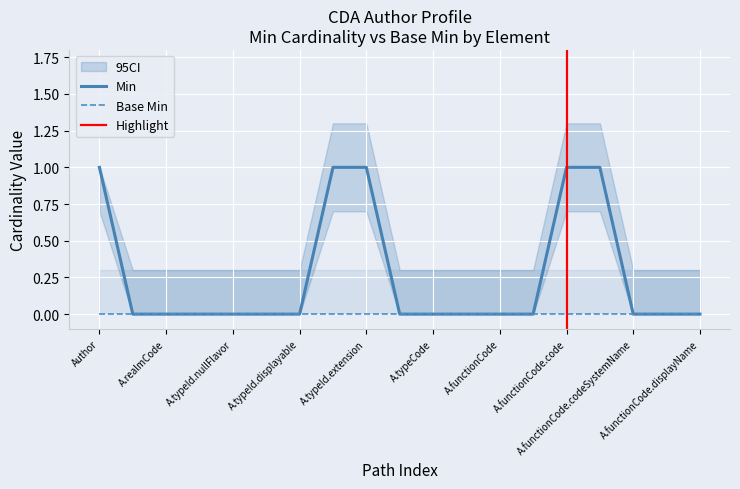

Reading left to right, extract all data points from this chart.

1	0	0	0	0	0	0	1	1	0	0	0	0	0	1	1	0	0	0